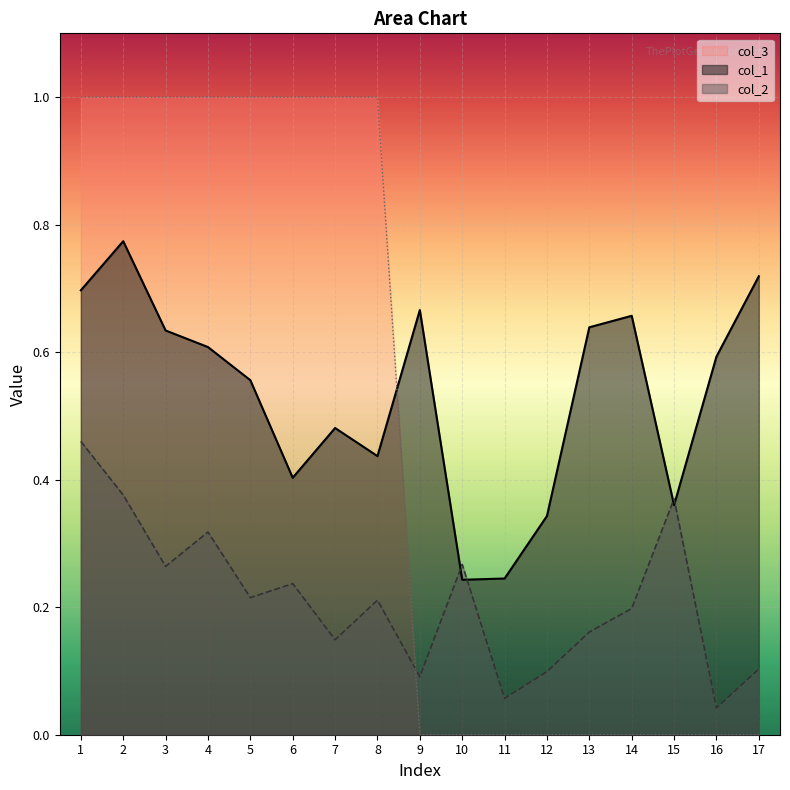

What is the difference between the second highest and minimum values in the col_1 series?

0.5